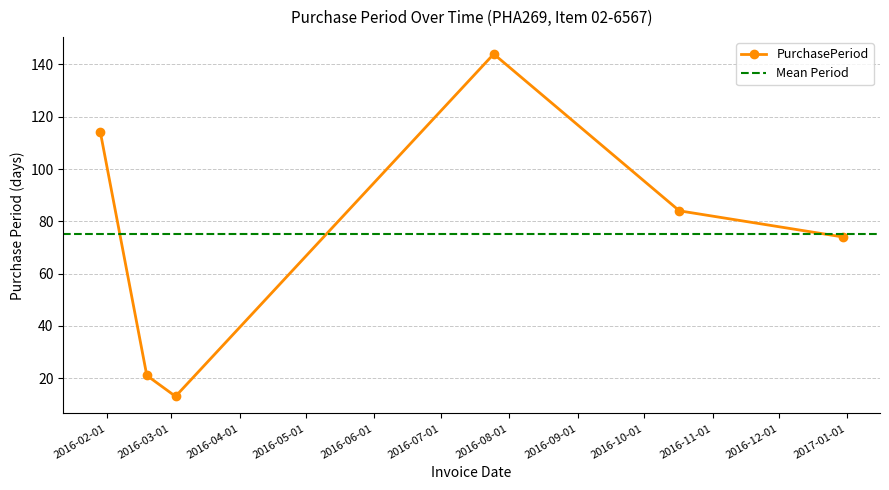

List the labels in order of value, smallest first.

2016-03-03, 2016-02-19, 2016-12-30, 2016-10-17, 2016-01-29, 2016-07-25